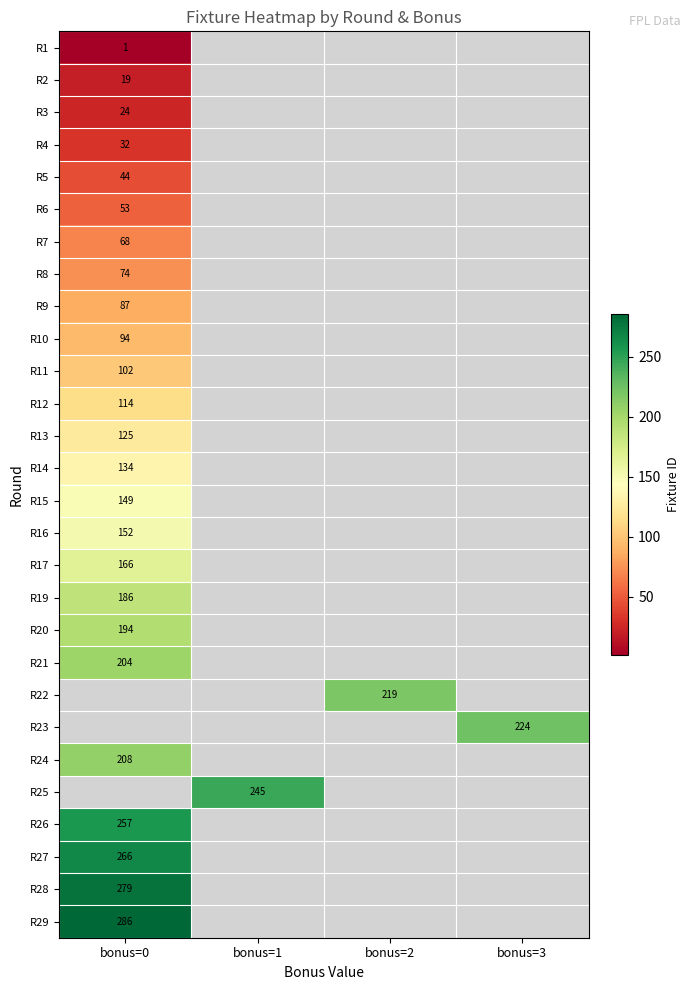

What is the lowest value of the R2 series?

19.0